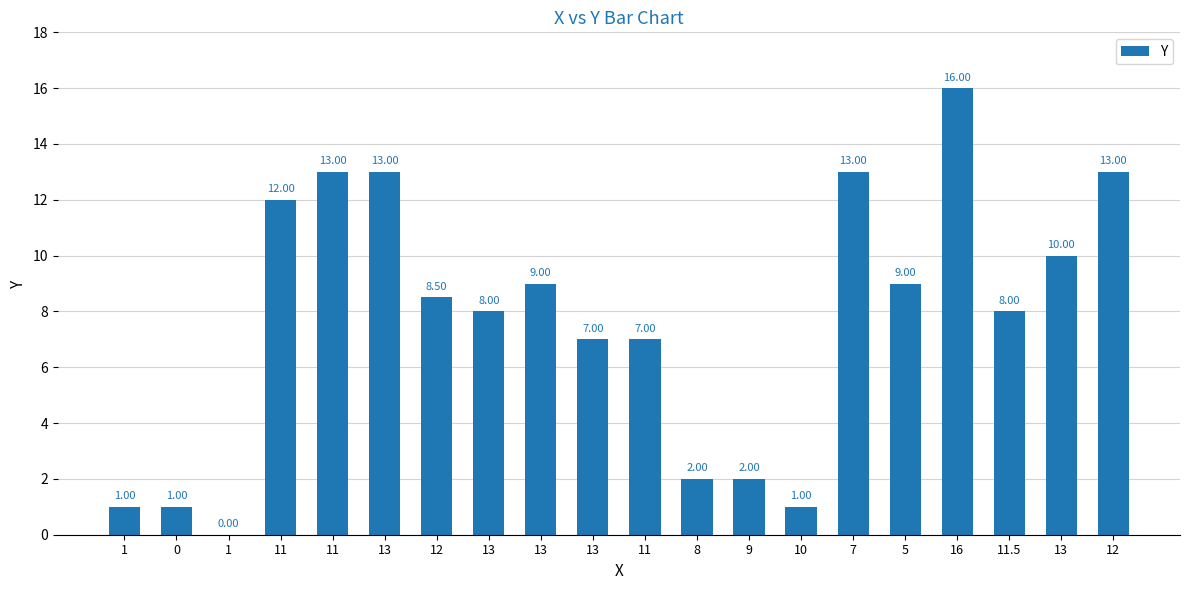

What is the change in value from 7 to 13?

-3.0